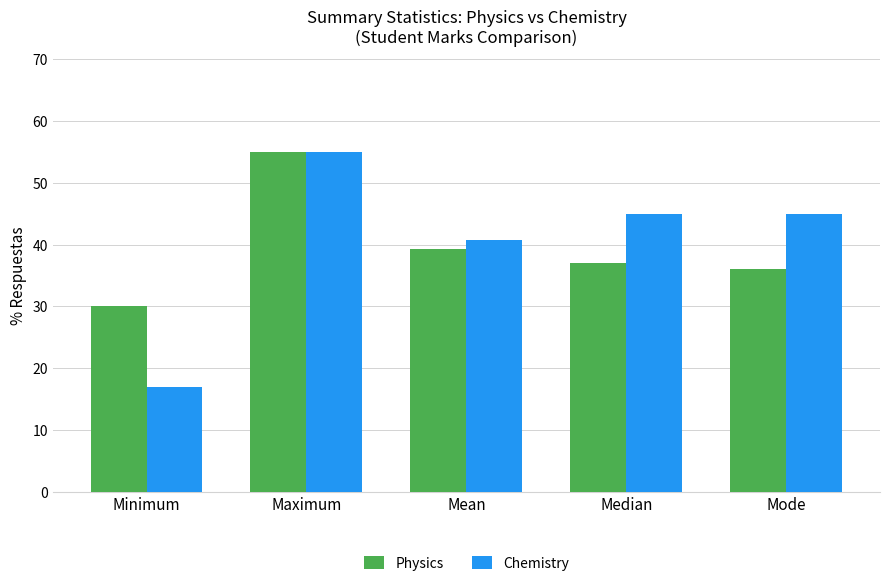

Between Minimum and Mean, which series saw the biggest shift?

Chemistry